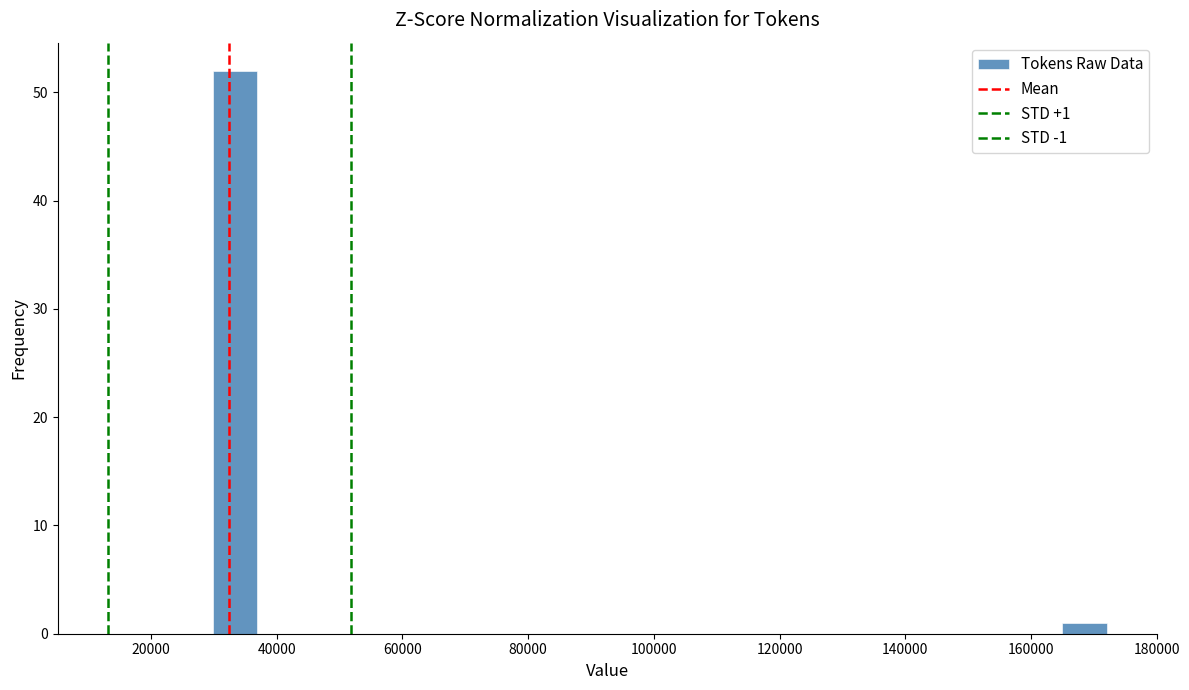

Read against the x-axis, roughly where is the centre of the tallest bar?

34000